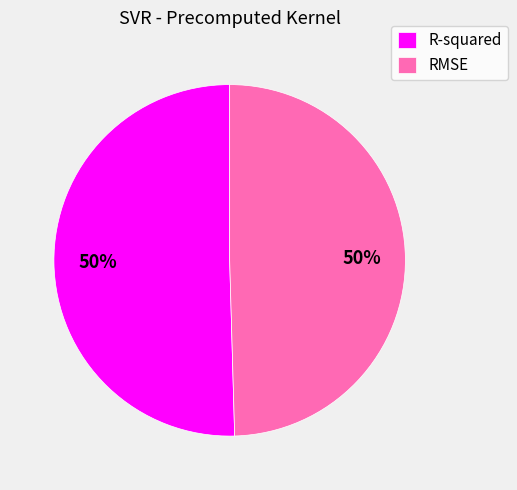

Do R-squared and RMSE together represent more than half of the pie?

Yes